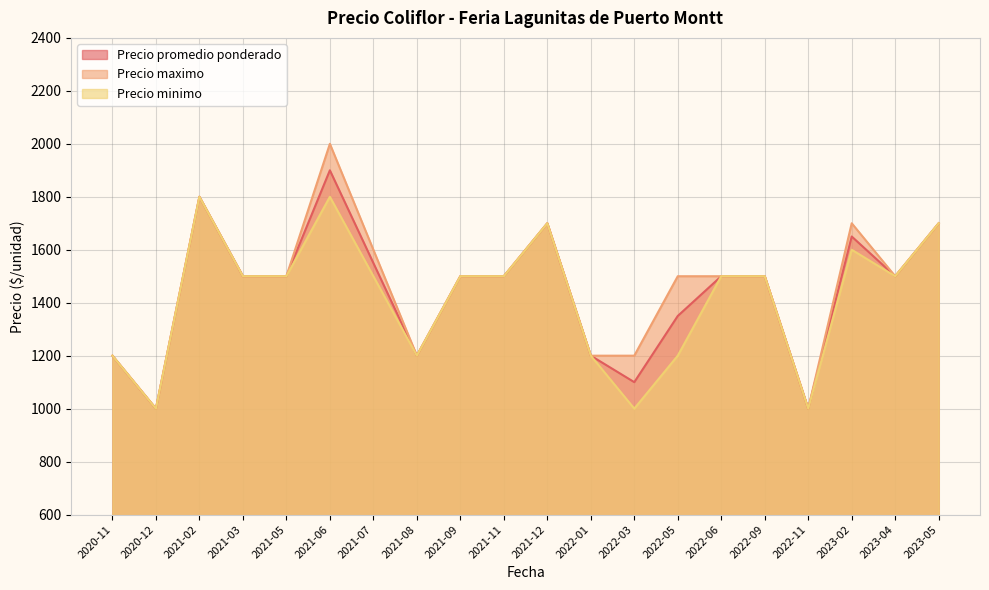

True or false: Precio minimo and Precio promedio ponderado cross at least once.

False